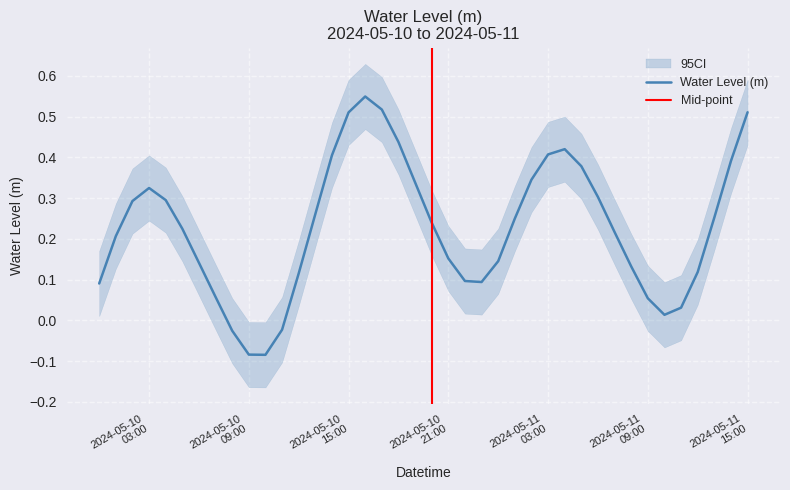

What is the value of the 23rd point from the left?

0.1